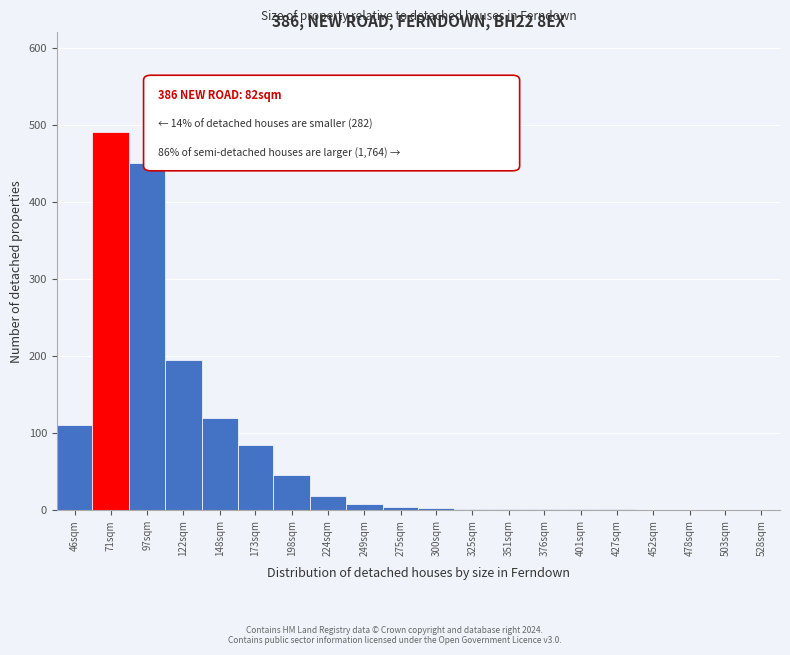

True or false: the data shows 1 at 427sqm.

True